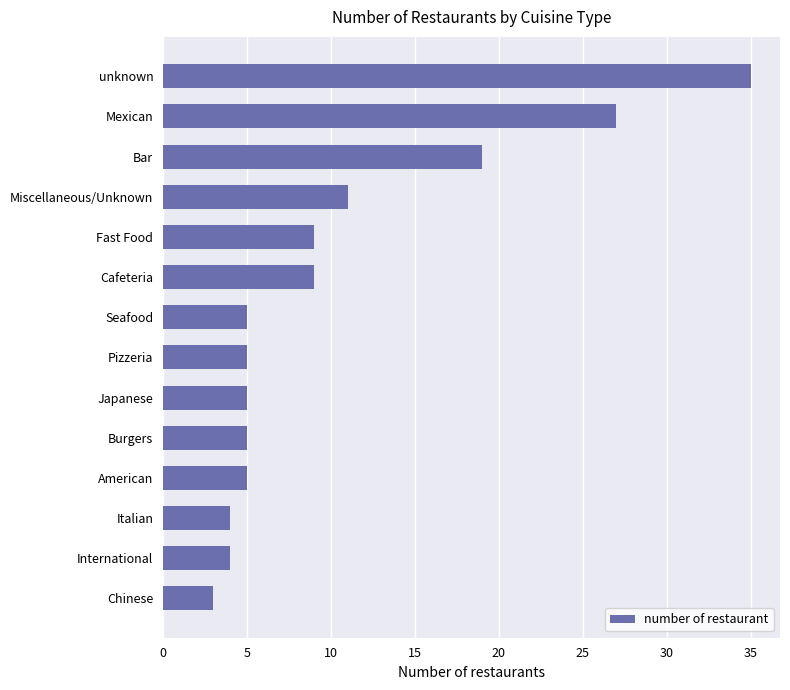

Reading bottom to top, transcribe all the data shown in this chart.

3	4	4	5	5	5	5	5	9	9	11	19	27	35